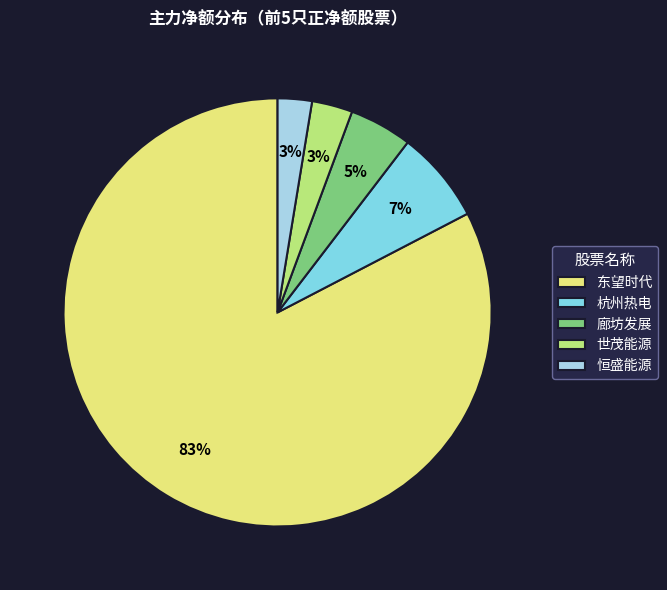

Is 杭州热电 the majority of the pie?

No